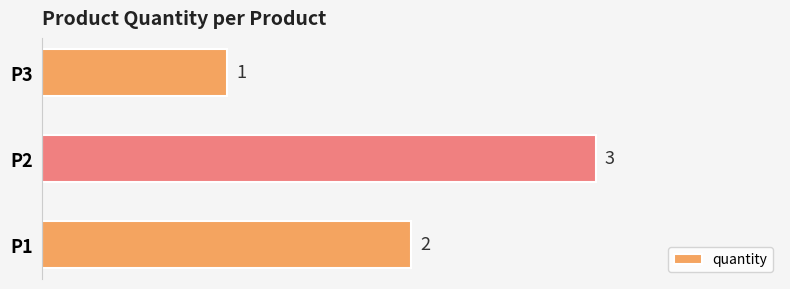

Count the values in the range 1 to 3.

3